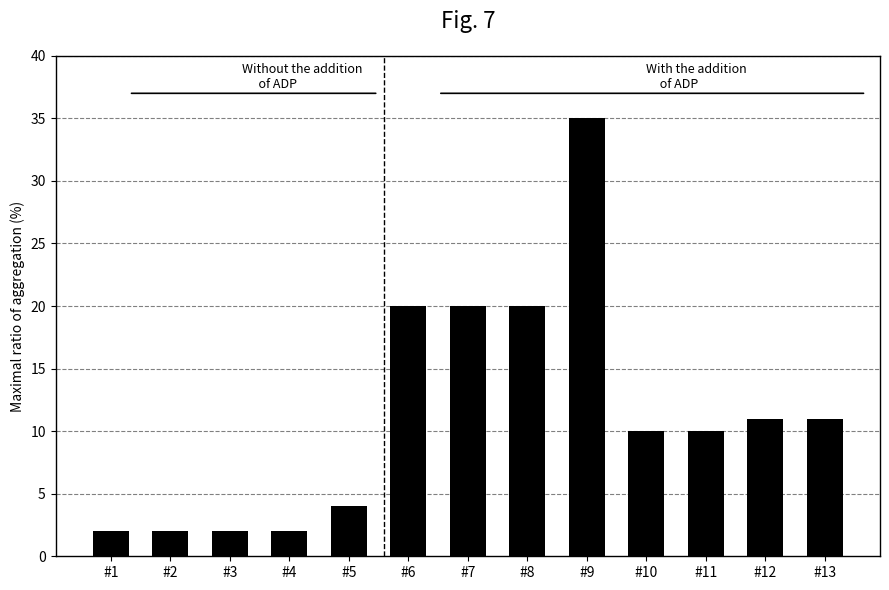

Approximately how many times larger is the value at #4 compared to #10?

0.2